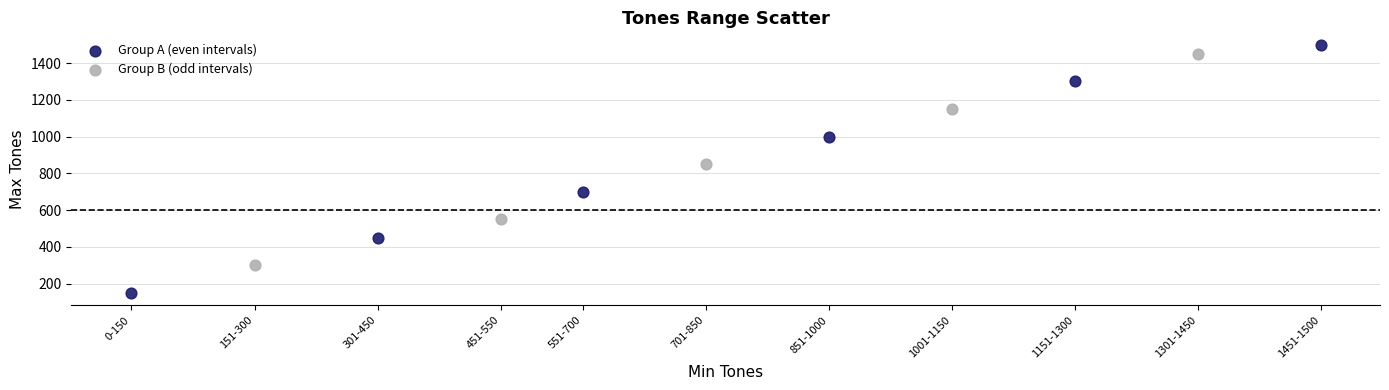

Which series contains the lowest Y value?

Group A (even intervals)